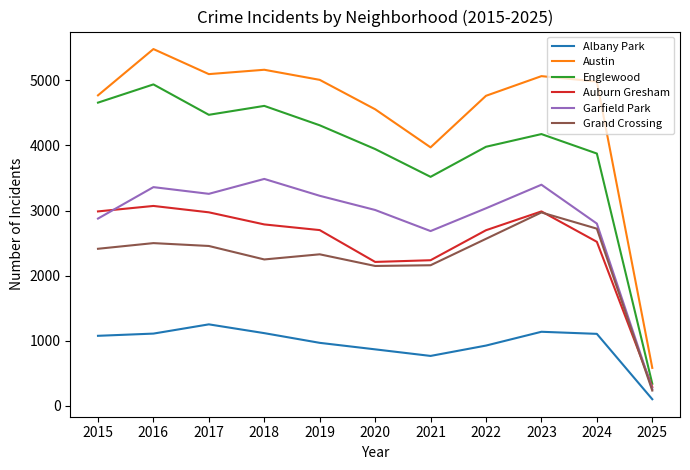

Which series changed the most between 2021 and 2022?

Austin